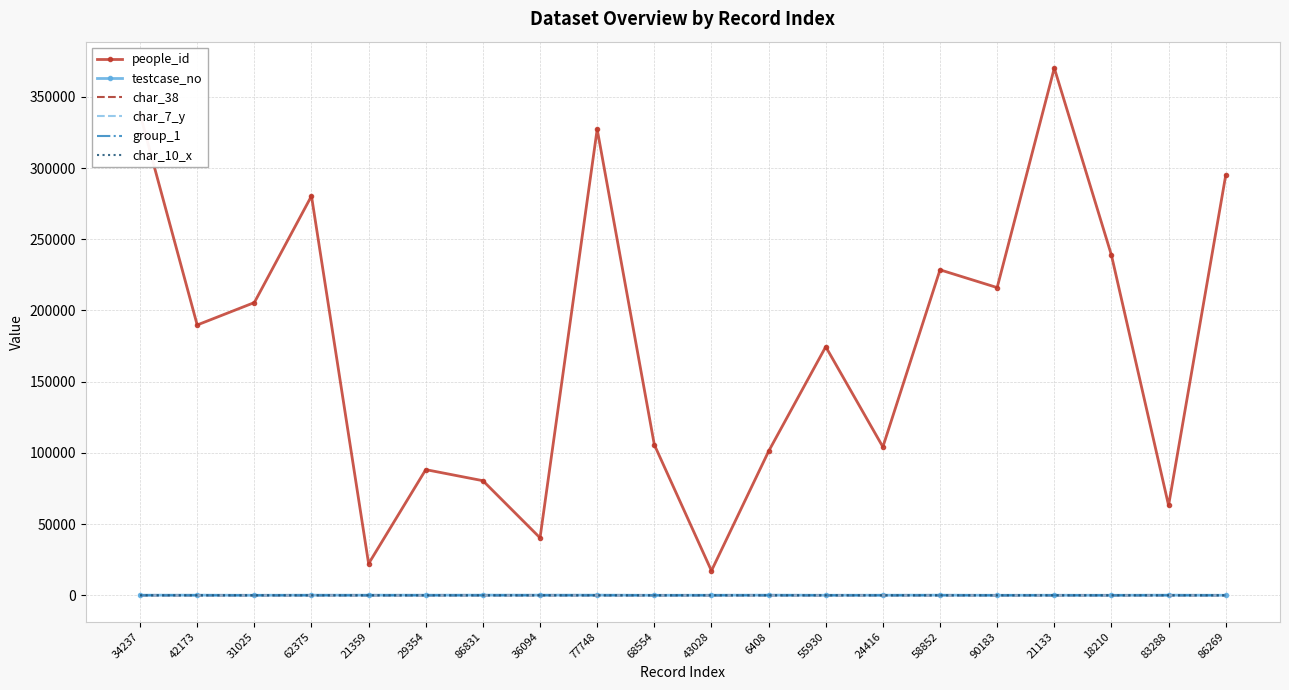

At which category does people_id reach its first local valley?

42173